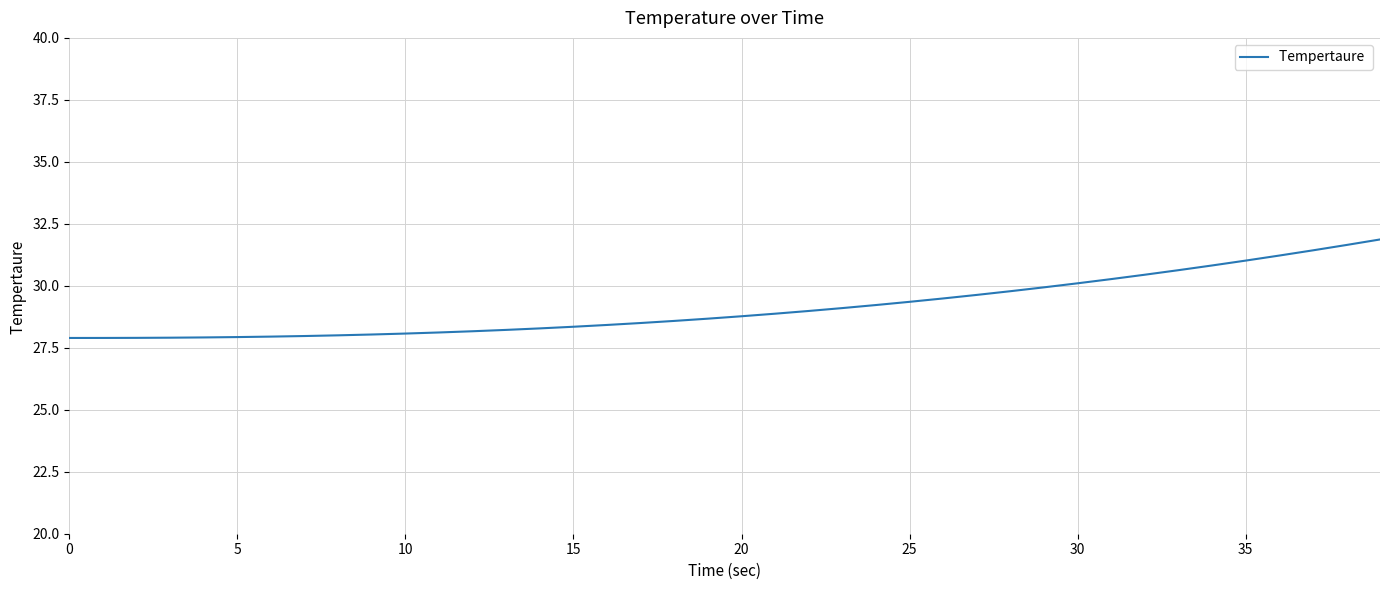

What is the smallest value displayed?

27.9